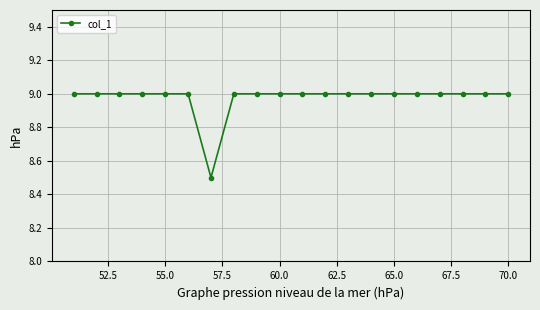

What is the difference between the maximum and minimum values?

0.5